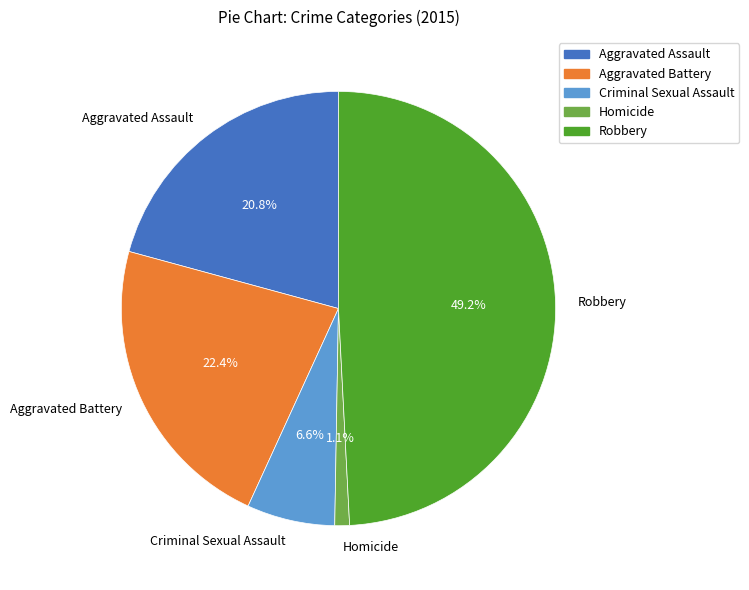

The Criminal Sexual Assault slice represents 17% of the pie. True or false?

False